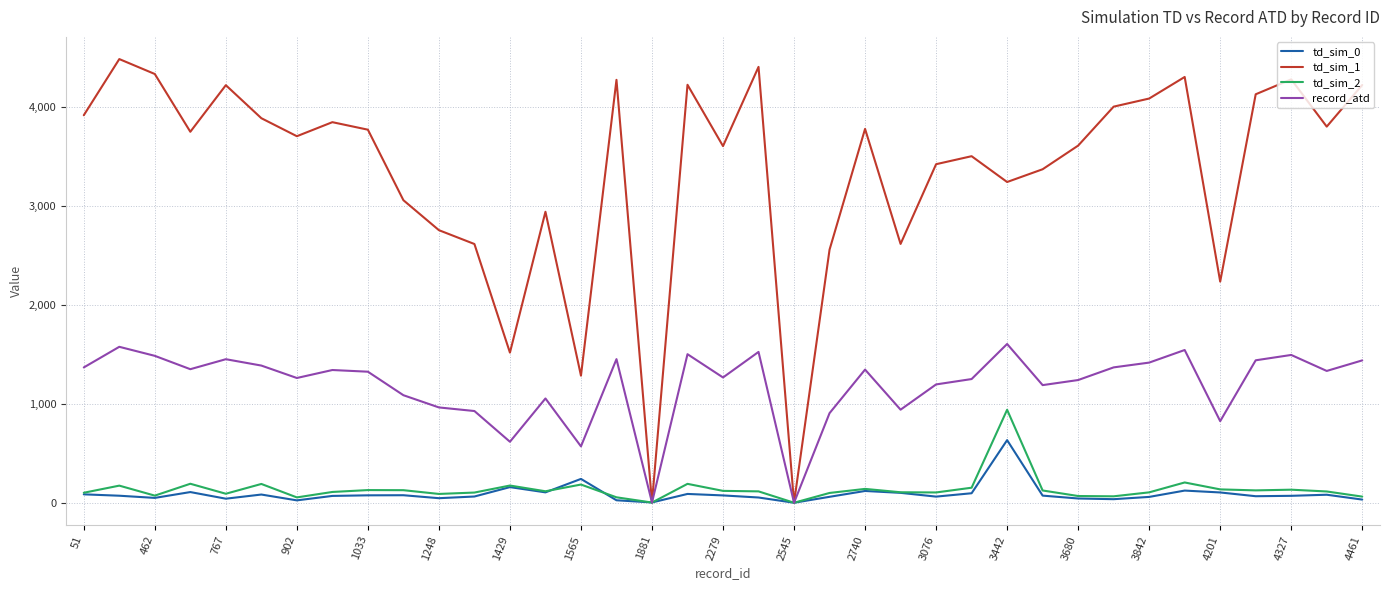

In td_sim_1, how many points are higher than both neighbors (excluding endpoints)?

11